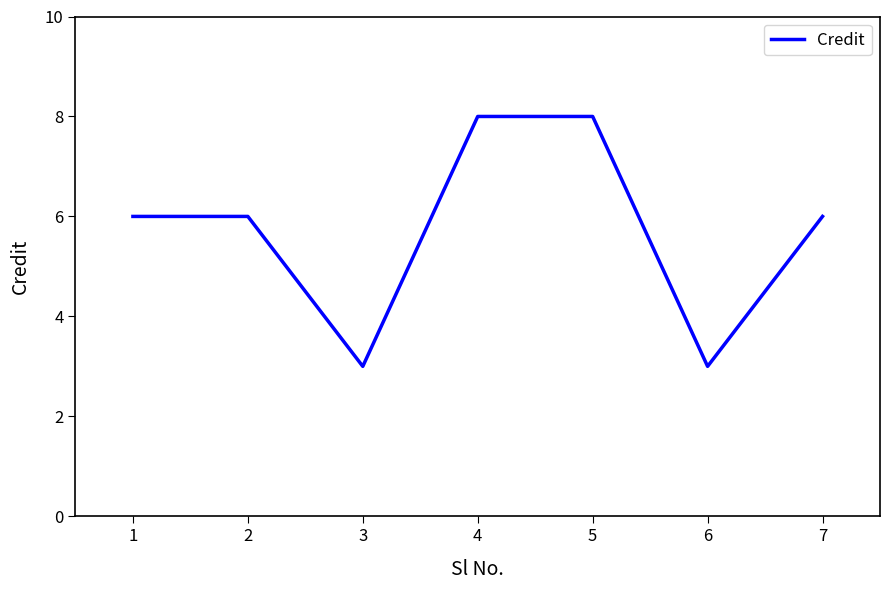

What is the greatest value displayed?

8